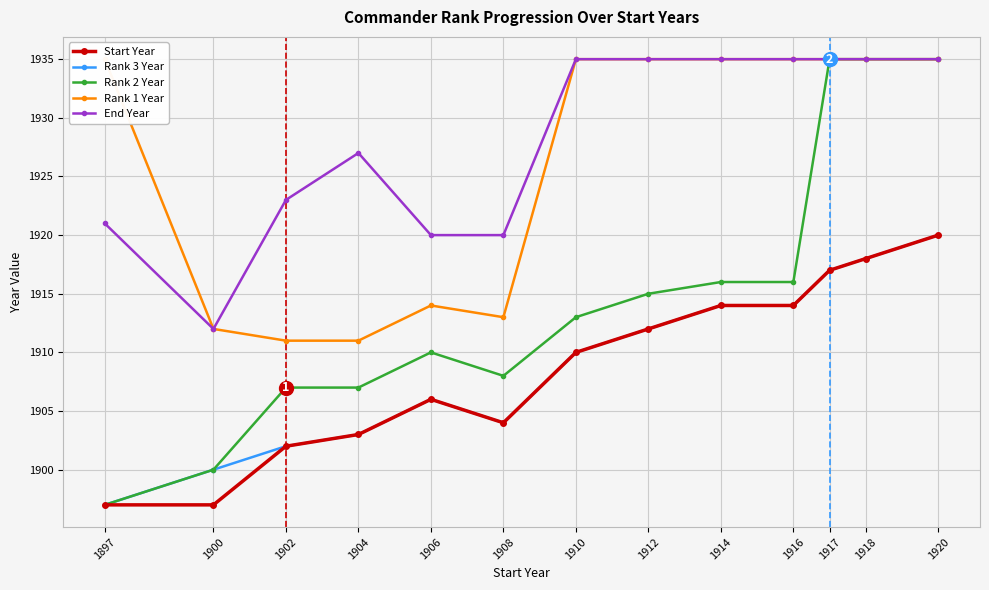

Which series changed the most between 1902 and 1906?

Start Year